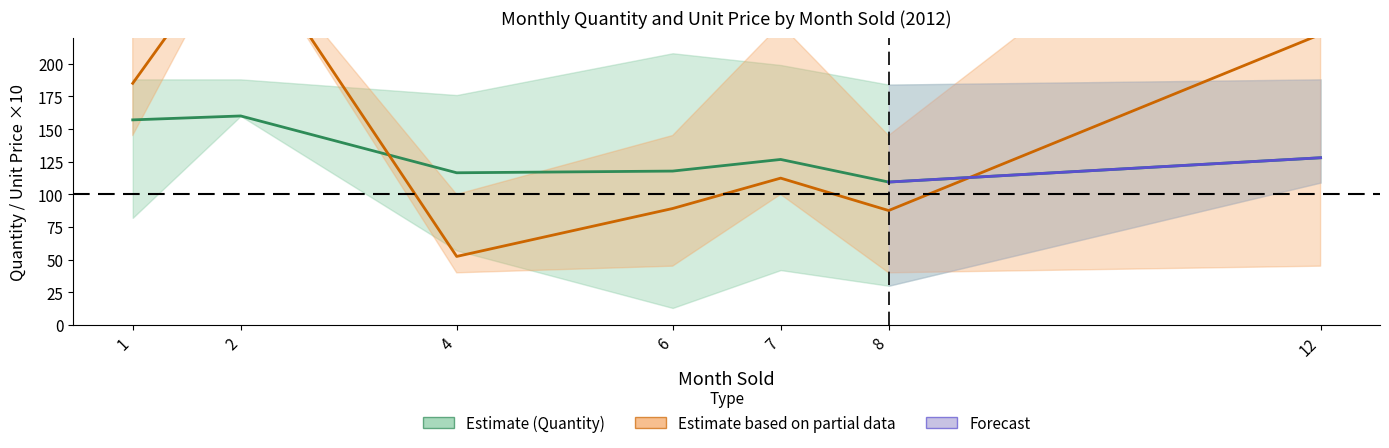

What is the value of the UnitPrice_mean point at the 2nd from the left?

30.0